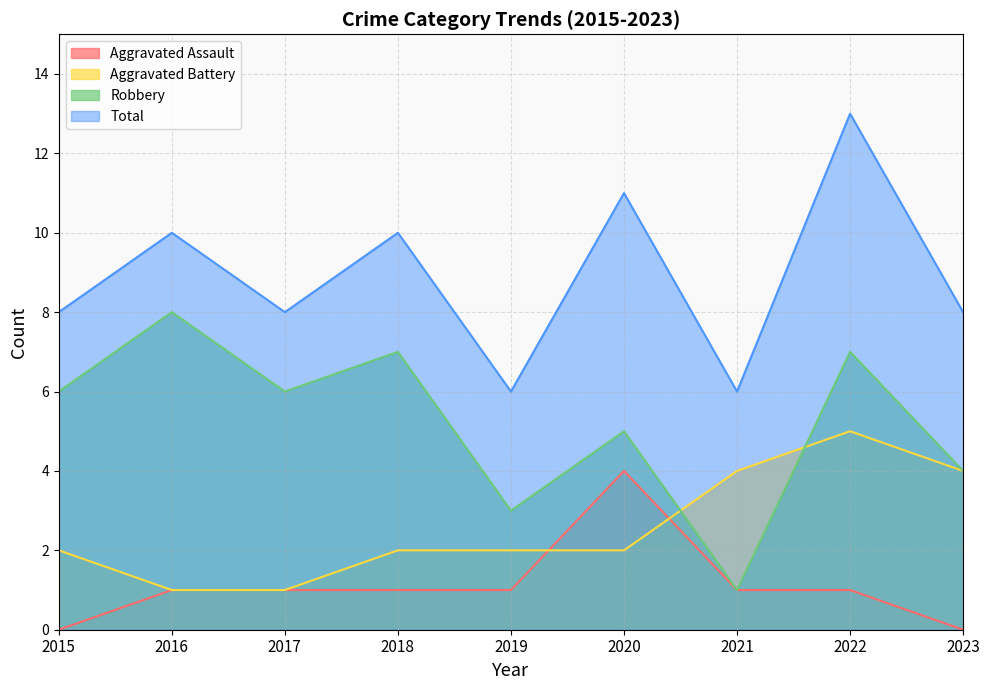

How many data points does each series have?

9